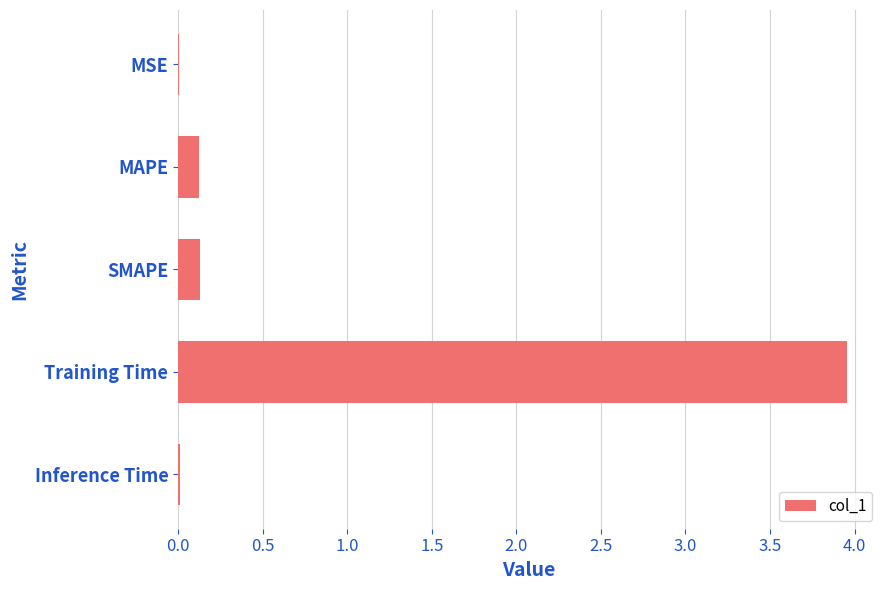

Between MSE and Training Time, which is larger?

Training Time